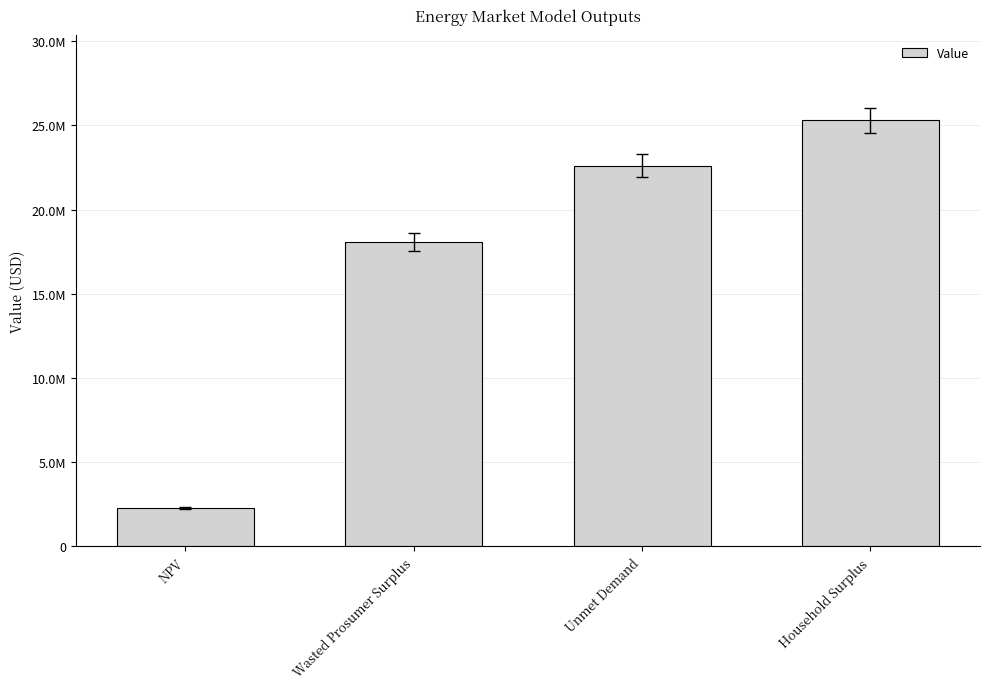

What is the change in value from NPV to Wasted Prosumer Surplus?

+15791043.6